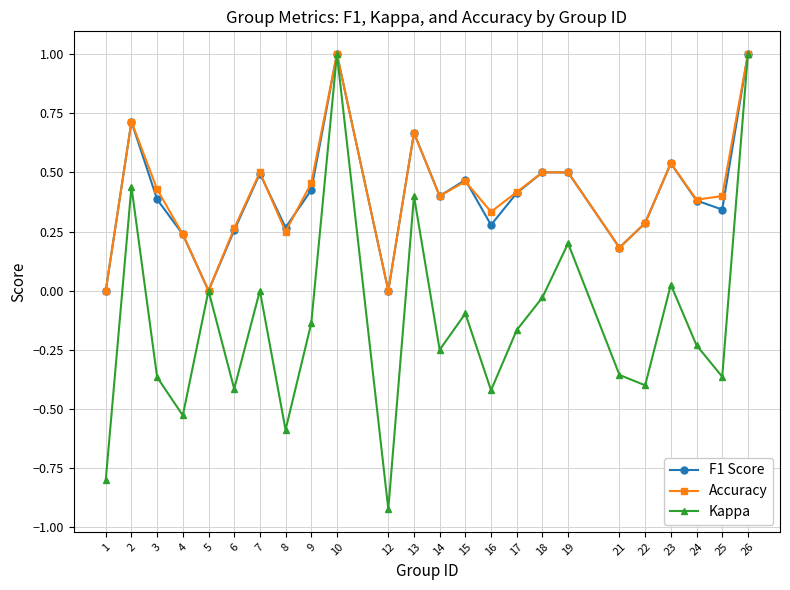

Is it true that Kappa equals -0.4 at 16?

True